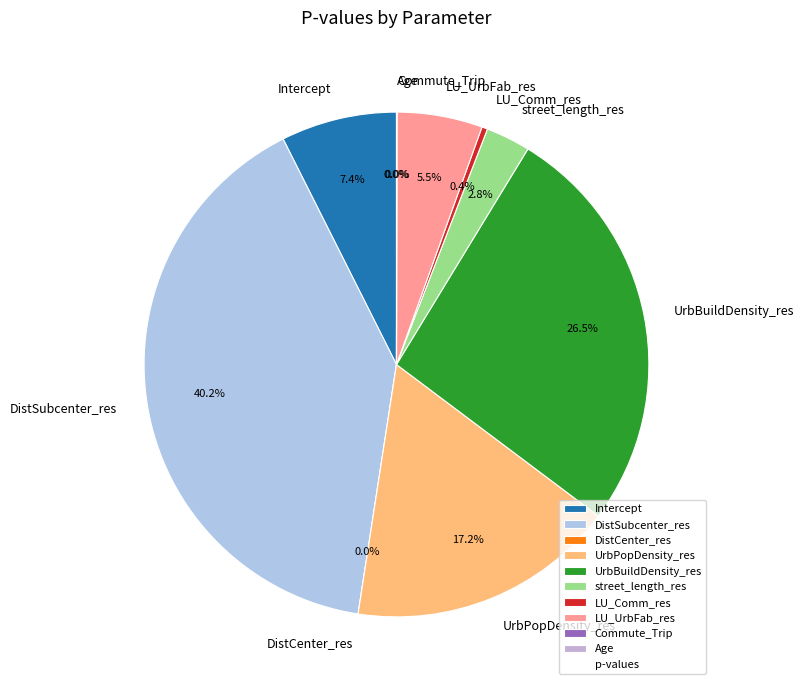

What is the change in value from Intercept to UrbBuildDensity_res?

+0.4